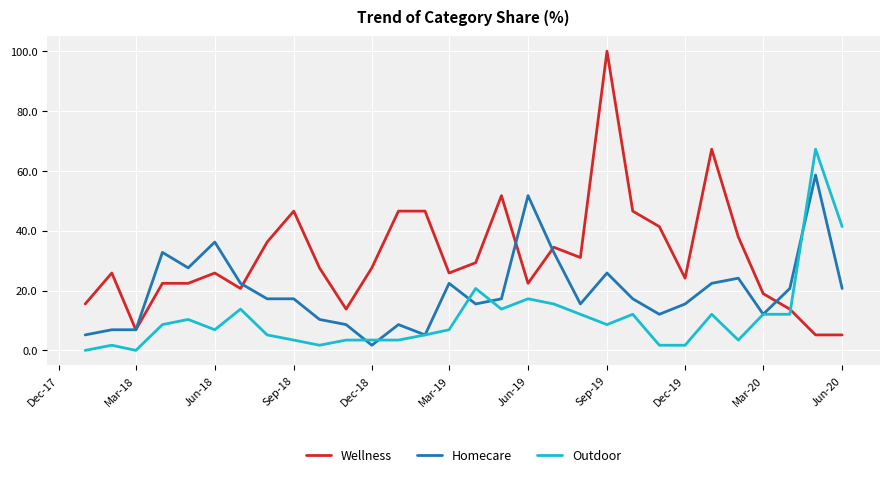

True or false: Wellness has more than 1 points higher than both neighbors.

True